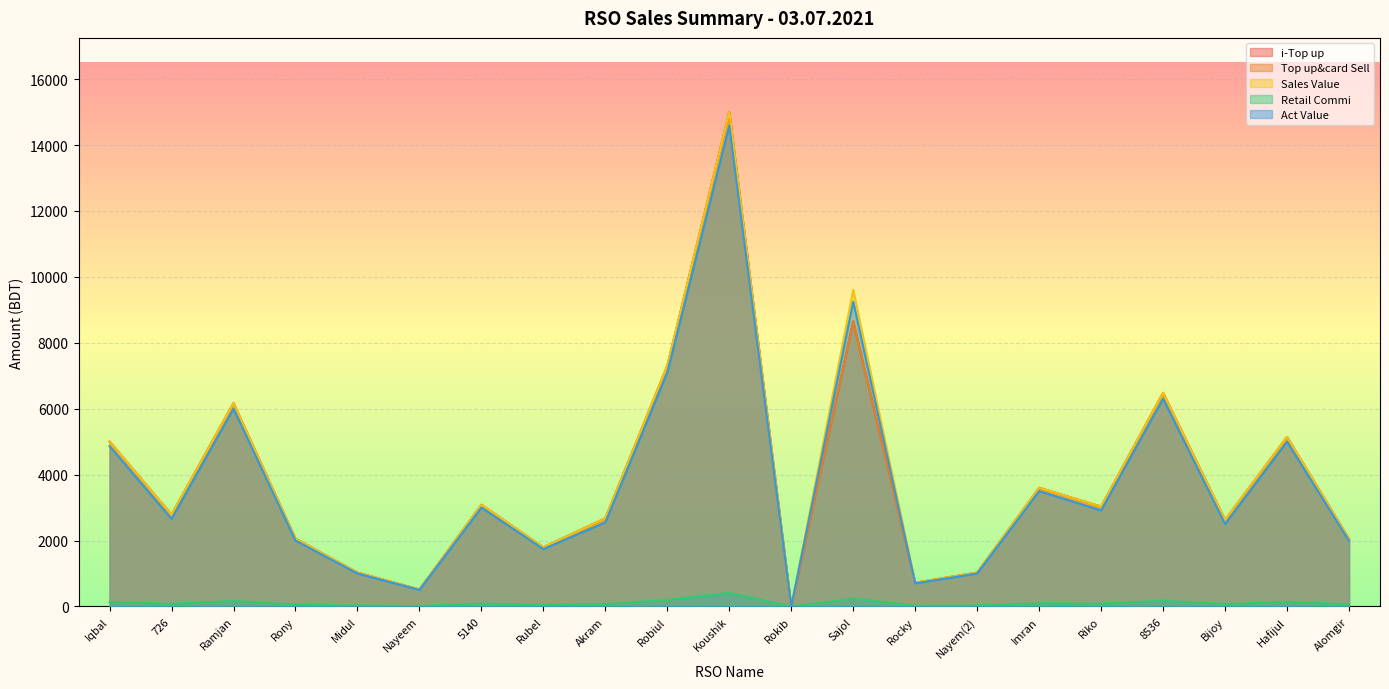

What is the total value across all series at Koushik?

60000.0